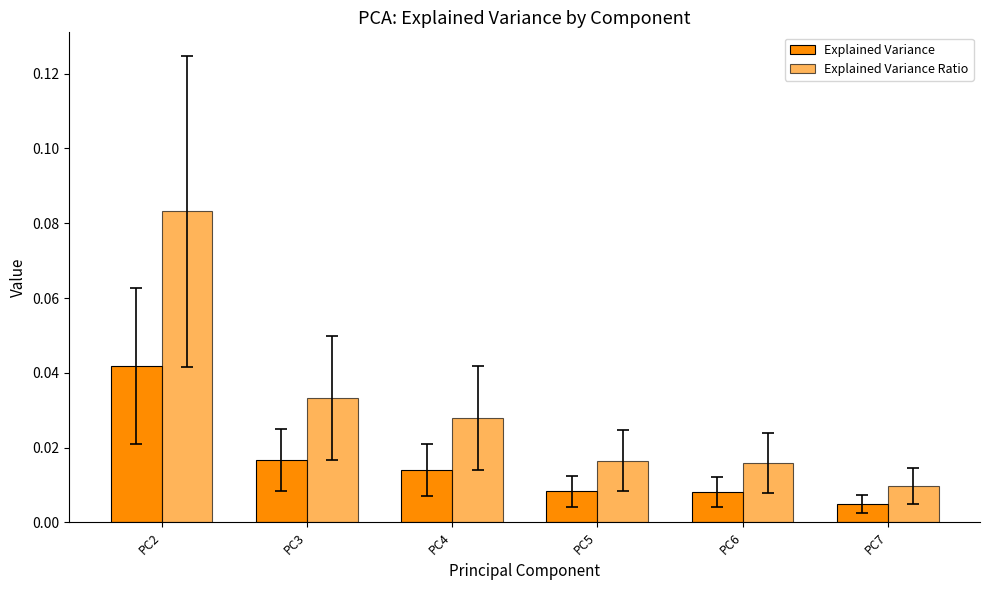

At PC5, list the series in order from largest to smallest.

Explained Variance Ratio, Explained Variance